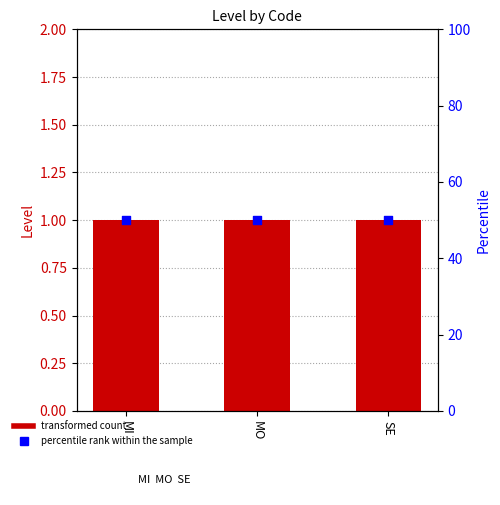

Which series contains the highest Y value?

percentile rank within the sample